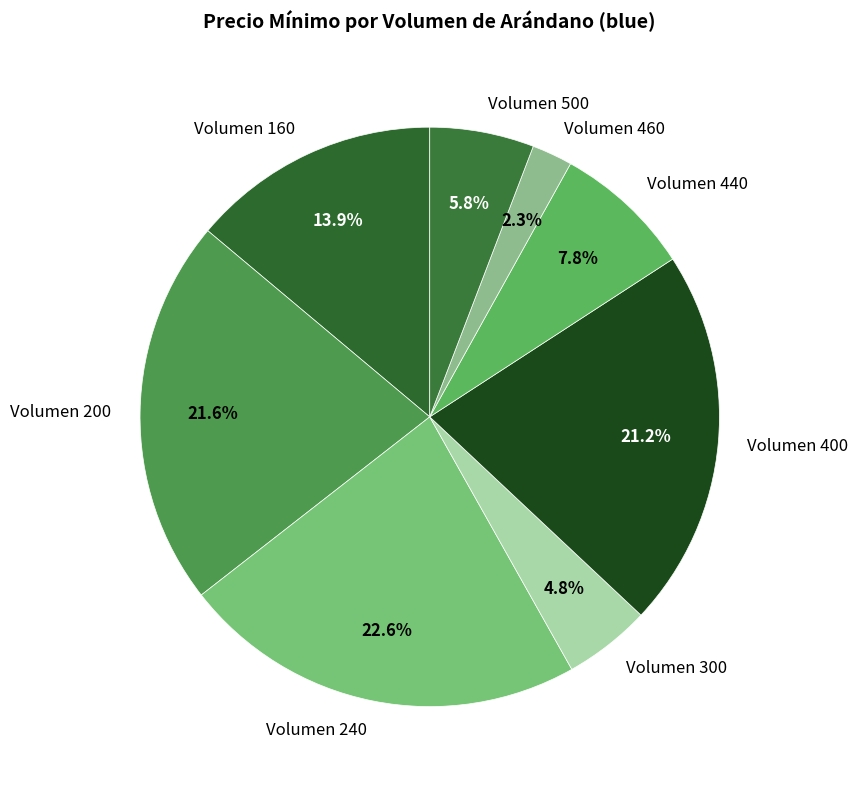

How many slices are in this pie chart?

8